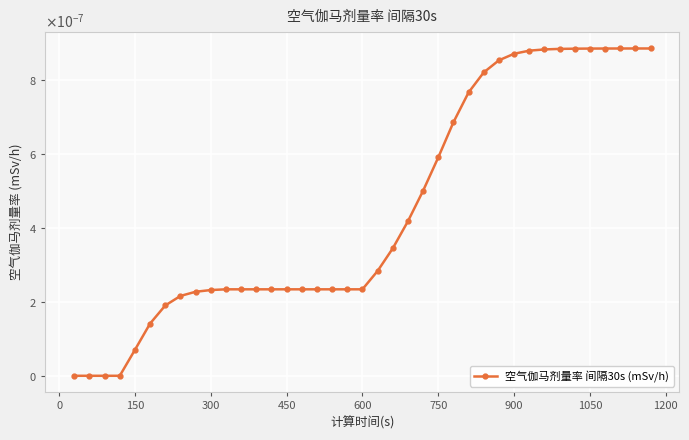

Does the chart have visible grid lines?

Yes